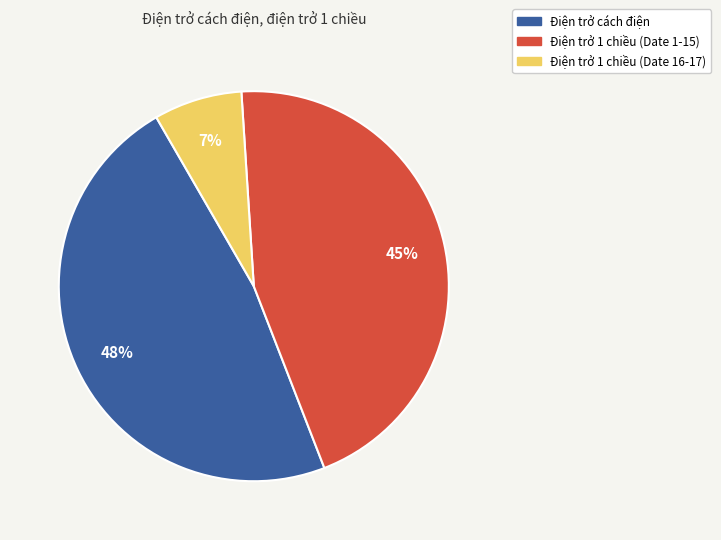

Is there a majority slice in this chart?

No